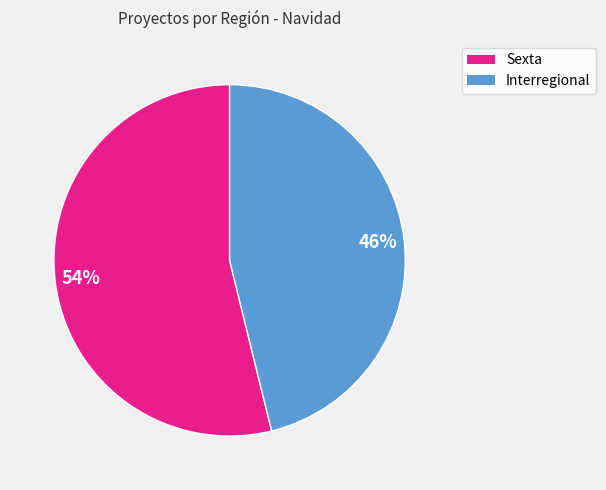

Which slice is the largest?

Sexta